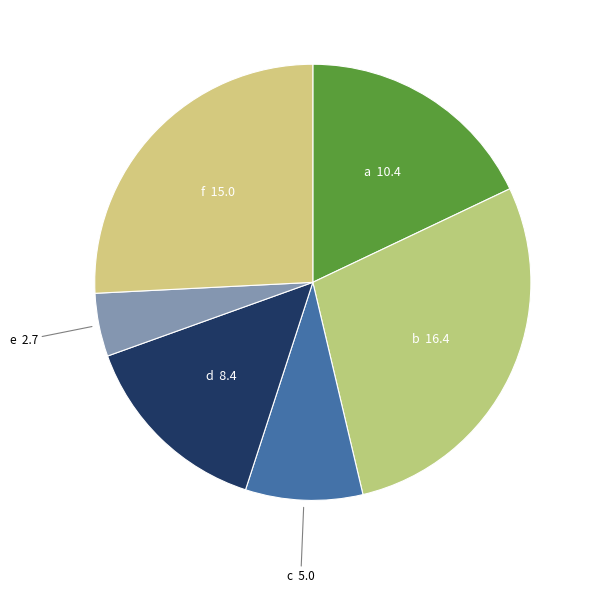

Which has a higher value, d or c?

d